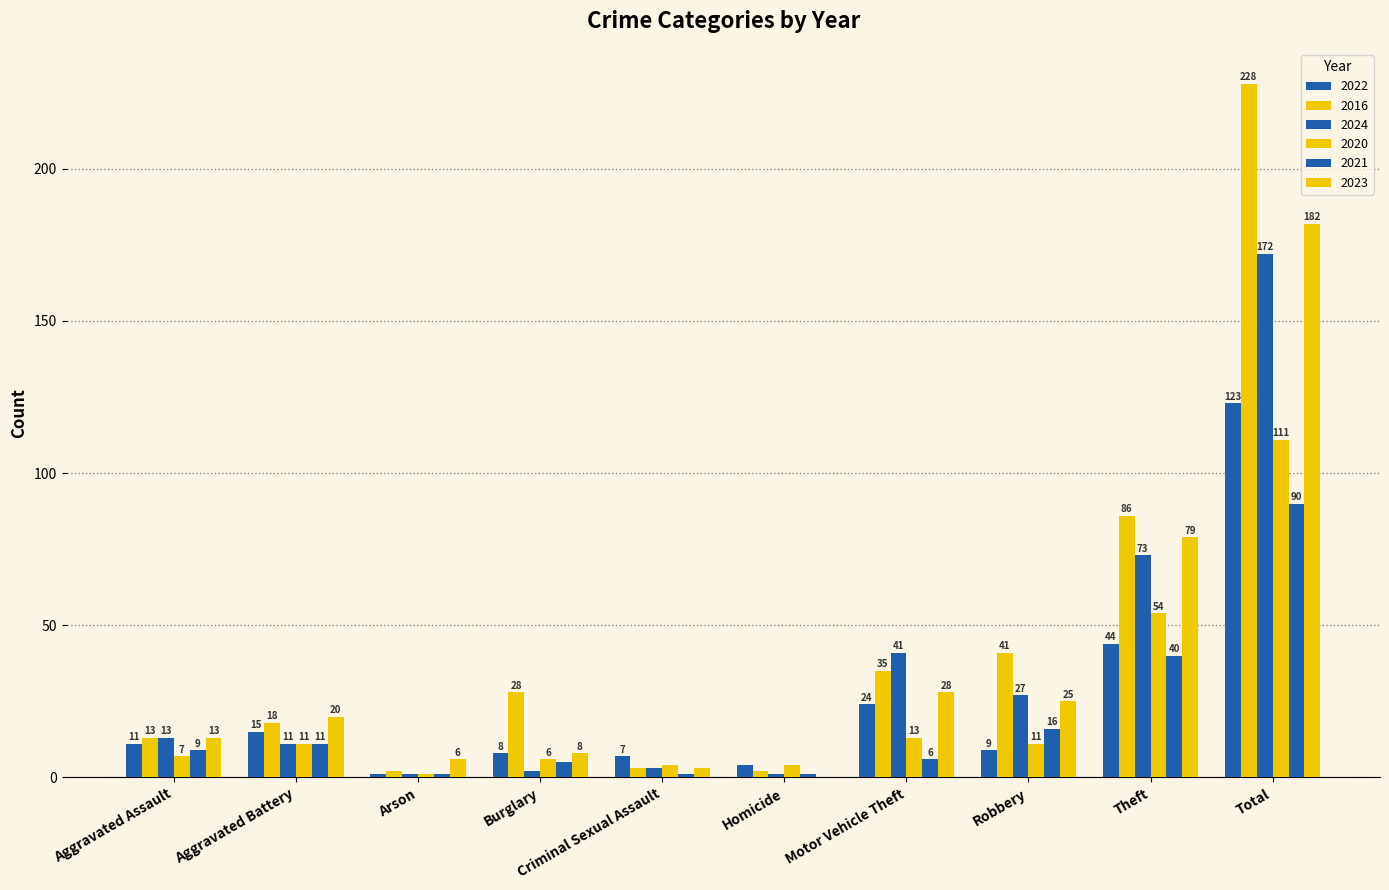

Which series has the largest range (max minus min)?

2016